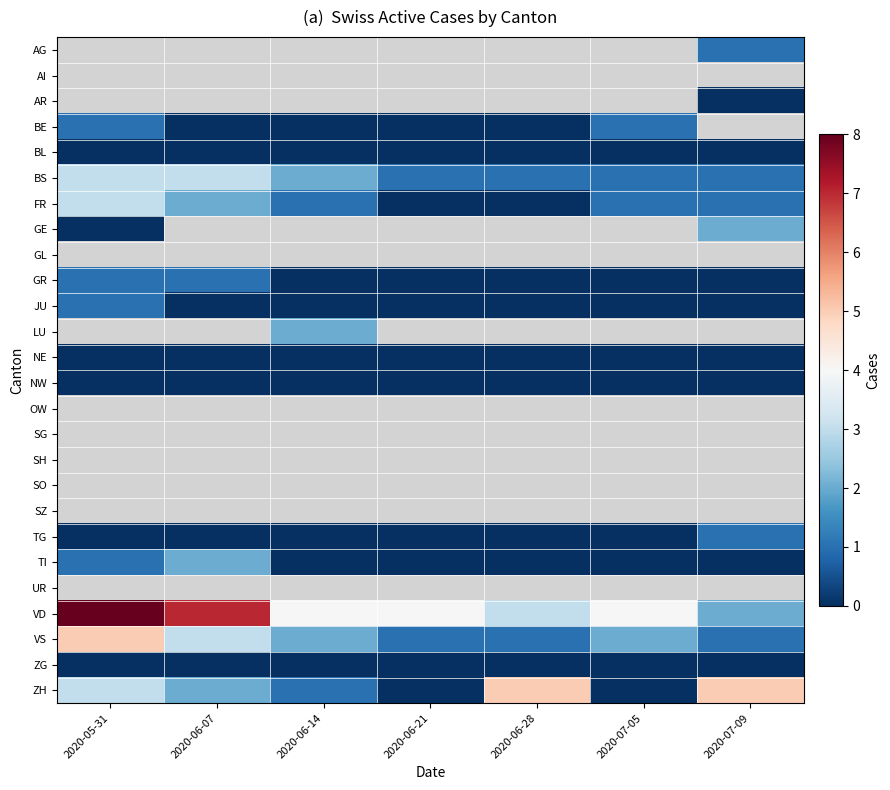

Which series has the largest total across all categories?

VD